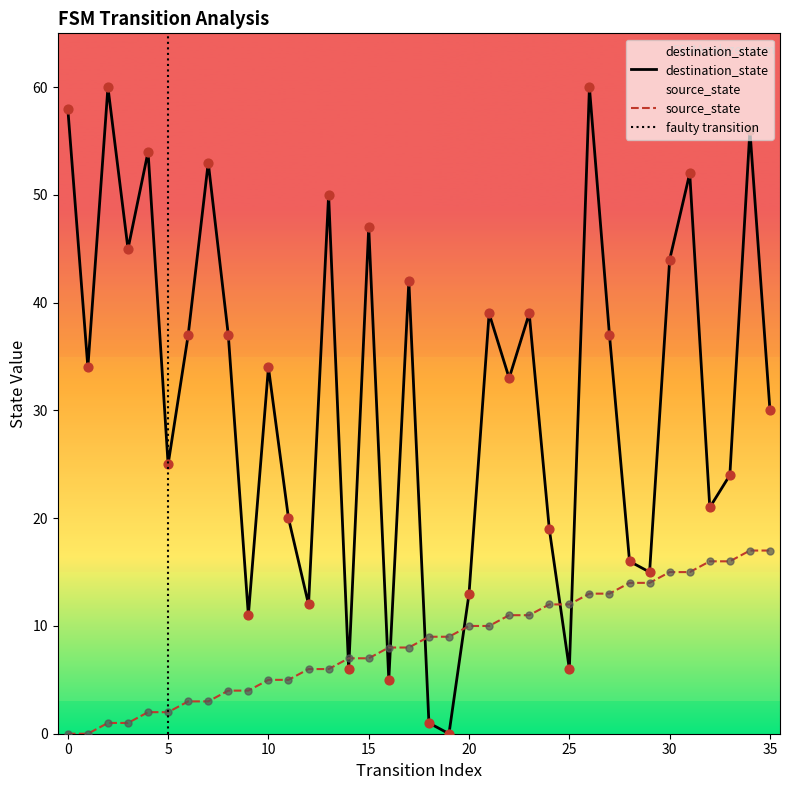

Is the value of destination_state at 29 greater than the value of source_state at 17?

Yes